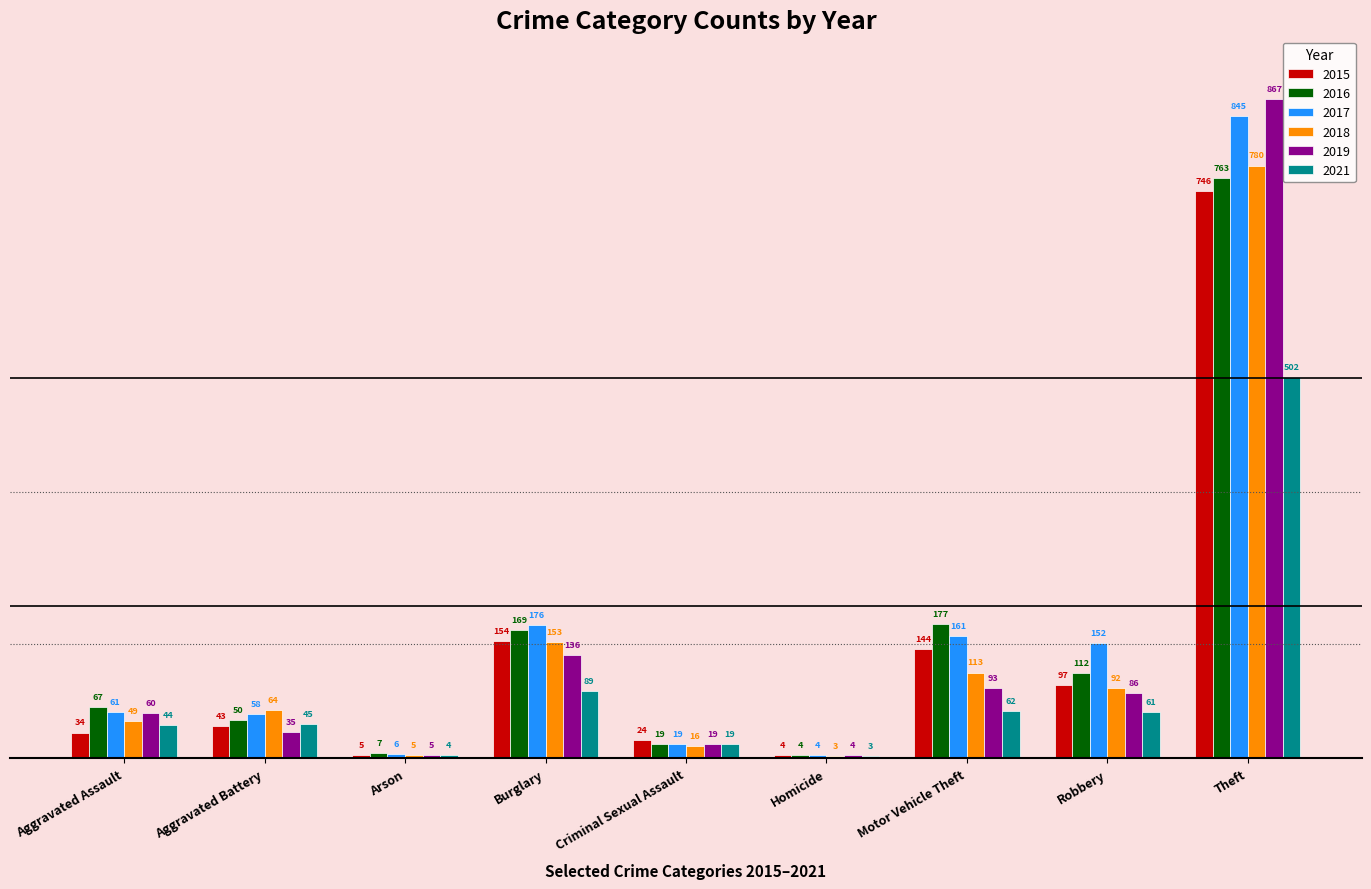

What is the difference between the highest and lowest values at Burglary?

87